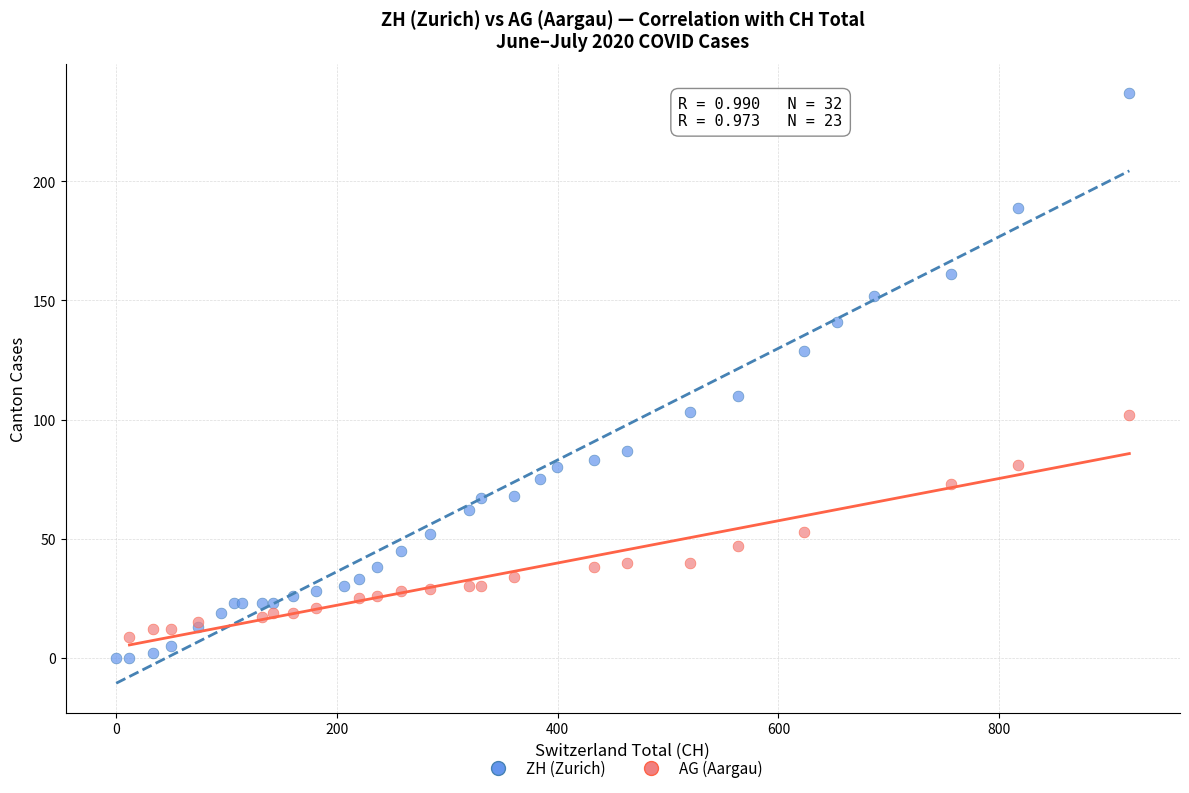

Which series has the widest spread of Y values?

ZH (Zurich)